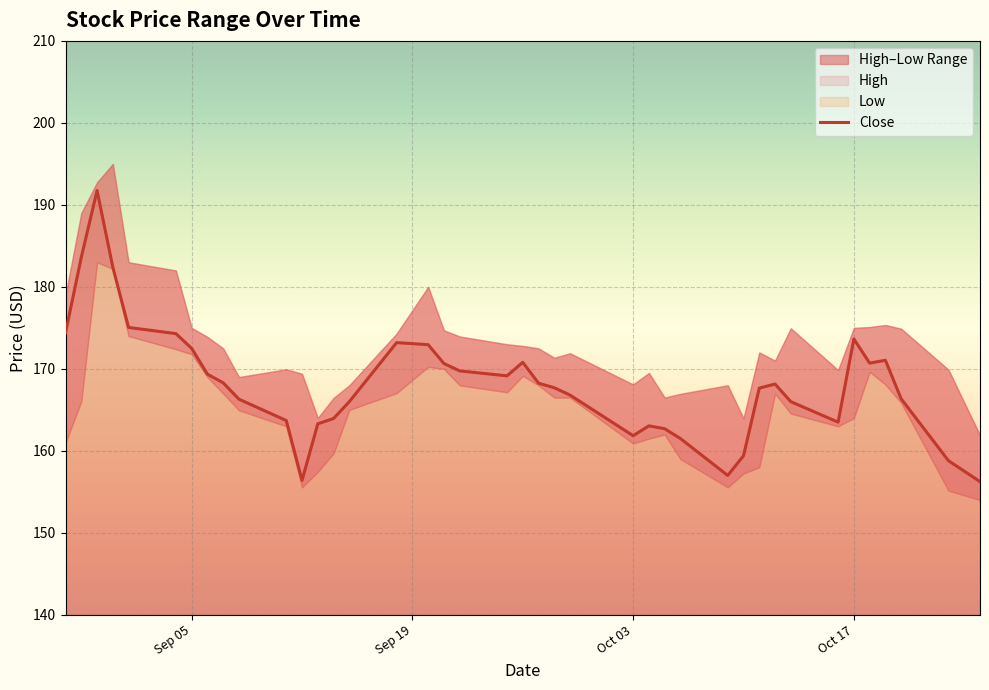

What is the average value?

168.2